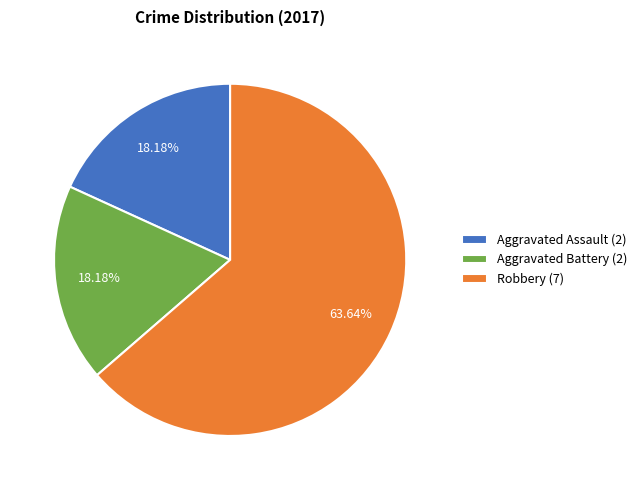

True or false: Robbery accounts for 64% of the total.

True